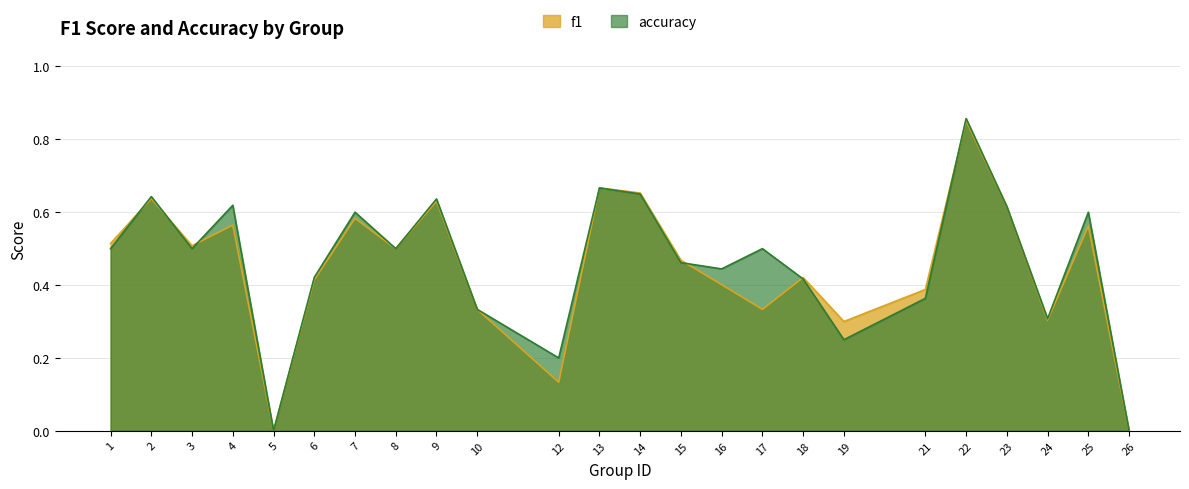

At which category does the chart reach its peak across all series?

22